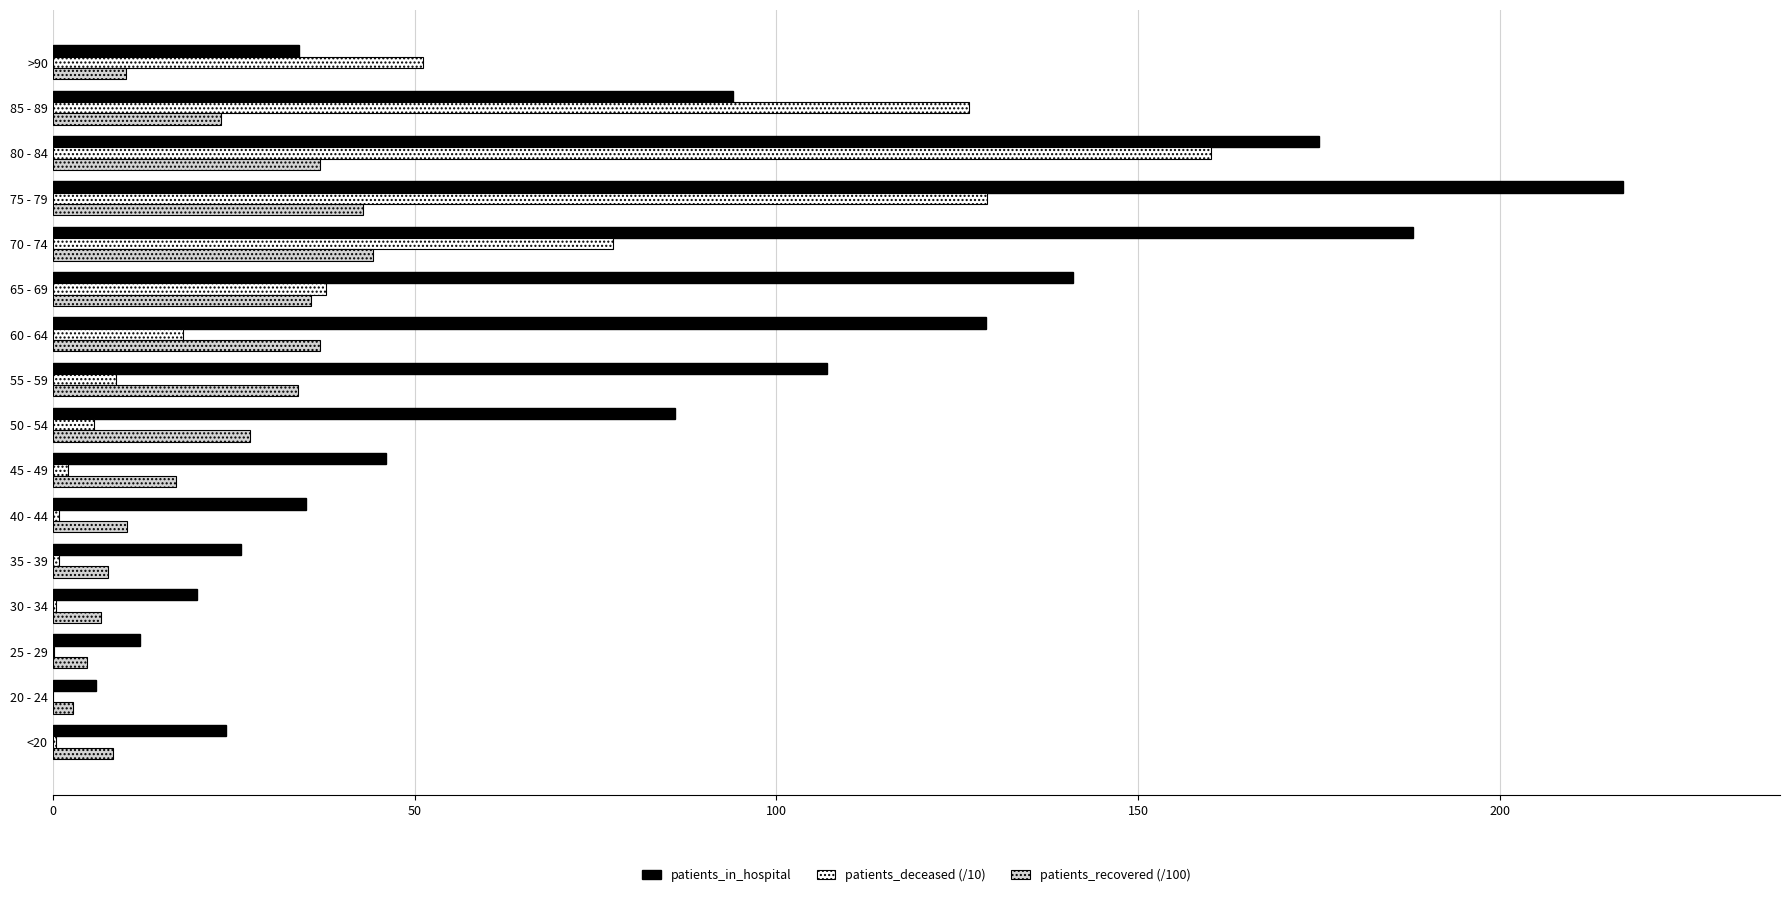

At which category does the chart reach its peak across all series?

75 - 79